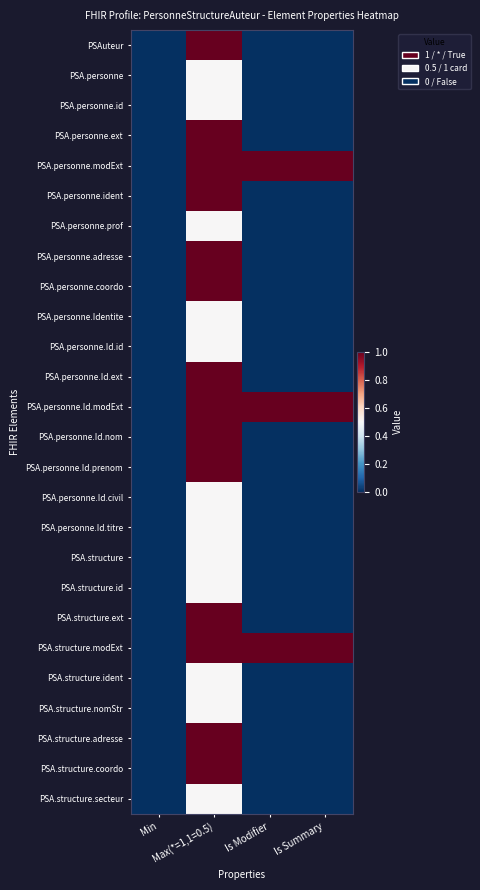

Reading right to left, what are all the values shown in this chart?

PSAuteur: Is Summary=0.0	Is Modifier=0.0	Max(*=1,1=0.5)=1.0	Min=0.0
PSA.personne: Is Summary=0.0	Is Modifier=0.0	Max(*=1,1=0.5)=0.5	Min=0.0
PSA.personne.id: Is Summary=0.0	Is Modifier=0.0	Max(*=1,1=0.5)=0.5	Min=0.0
PSA.personne.ext: Is Summary=0.0	Is Modifier=0.0	Max(*=1,1=0.5)=1.0	Min=0.0
PSA.personne.modExt: Is Summary=1.0	Is Modifier=1.0	Max(*=1,1=0.5)=1.0	Min=0.0
PSA.personne.ident: Is Summary=0.0	Is Modifier=0.0	Max(*=1,1=0.5)=1.0	Min=0.0
PSA.personne.prof: Is Summary=0.0	Is Modifier=0.0	Max(*=1,1=0.5)=0.5	Min=0.0
PSA.personne.adresse: Is Summary=0.0	Is Modifier=0.0	Max(*=1,1=0.5)=1.0	Min=0.0
PSA.personne.coordo: Is Summary=0.0	Is Modifier=0.0	Max(*=1,1=0.5)=1.0	Min=0.0
PSA.personne.Identite: Is Summary=0.0	Is Modifier=0.0	Max(*=1,1=0.5)=0.5	Min=0.0
PSA.personne.Id.id: Is Summary=0.0	Is Modifier=0.0	Max(*=1,1=0.5)=0.5	Min=0.0
PSA.personne.Id.ext: Is Summary=0.0	Is Modifier=0.0	Max(*=1,1=0.5)=1.0	Min=0.0
PSA.personne.Id.modExt: Is Summary=1.0	Is Modifier=1.0	Max(*=1,1=0.5)=1.0	Min=0.0
PSA.personne.Id.nom: Is Summary=0.0	Is Modifier=0.0	Max(*=1,1=0.5)=1.0	Min=0.0
PSA.personne.Id.prenom: Is Summary=0.0	Is Modifier=0.0	Max(*=1,1=0.5)=1.0	Min=0.0
PSA.personne.Id.civil: Is Summary=0.0	Is Modifier=0.0	Max(*=1,1=0.5)=0.5	Min=0.0
PSA.personne.Id.titre: Is Summary=0.0	Is Modifier=0.0	Max(*=1,1=0.5)=0.5	Min=0.0
PSA.structure: Is Summary=0.0	Is Modifier=0.0	Max(*=1,1=0.5)=0.5	Min=0.0
PSA.structure.id: Is Summary=0.0	Is Modifier=0.0	Max(*=1,1=0.5)=0.5	Min=0.0
PSA.structure.ext: Is Summary=0.0	Is Modifier=0.0	Max(*=1,1=0.5)=1.0	Min=0.0
PSA.structure.modExt: Is Summary=1.0	Is Modifier=1.0	Max(*=1,1=0.5)=1.0	Min=0.0
PSA.structure.ident: Is Summary=0.0	Is Modifier=0.0	Max(*=1,1=0.5)=0.5	Min=0.0
PSA.structure.nomStr: Is Summary=0.0	Is Modifier=0.0	Max(*=1,1=0.5)=0.5	Min=0.0
PSA.structure.adresse: Is Summary=0.0	Is Modifier=0.0	Max(*=1,1=0.5)=1.0	Min=0.0
PSA.structure.coordo: Is Summary=0.0	Is Modifier=0.0	Max(*=1,1=0.5)=1.0	Min=0.0
PSA.structure.secteur: Is Summary=0.0	Is Modifier=0.0	Max(*=1,1=0.5)=0.5	Min=0.0